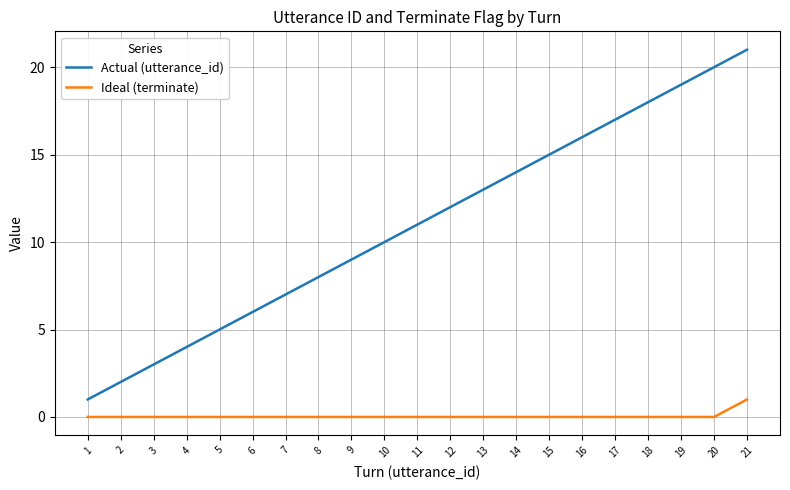

Reading right to left, transcribe all the data shown in this chart.

Actual (utterance_id): 21	20	19	18	17	16	15	14	13	12	11	10	9	8	7	6	5	4	3	2	1
Ideal (terminate): 1	0	0	0	0	0	0	0	0	0	0	0	0	0	0	0	0	0	0	0	0